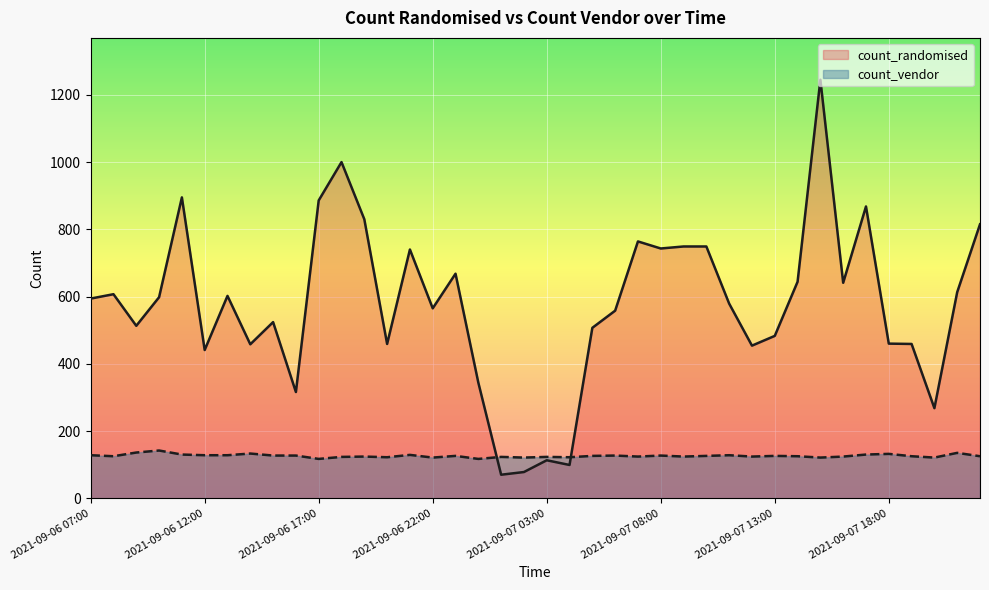

Is the value of count_randomised at 2021-09-07 22:00 greater than the value of count_vendor at 2021-09-07 05:00?

Yes